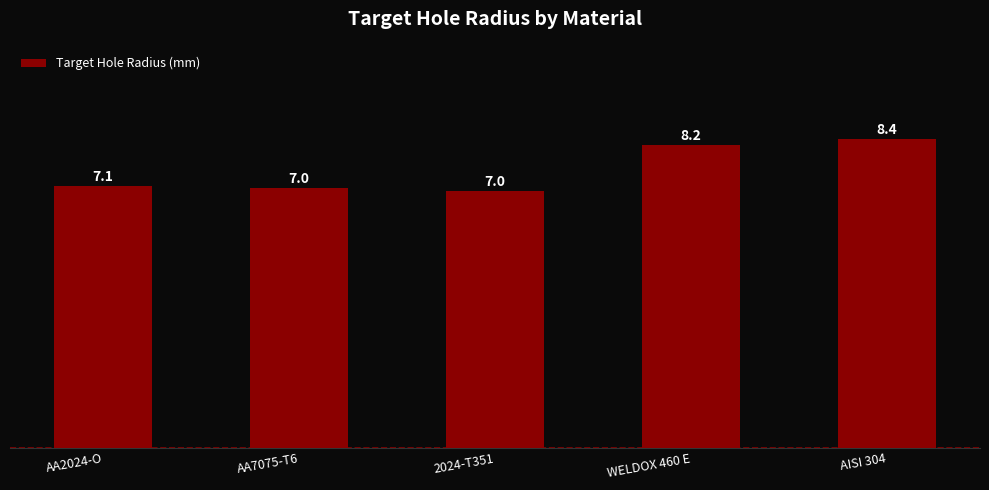

At which label does the data first exceed 7?

AA2024-O